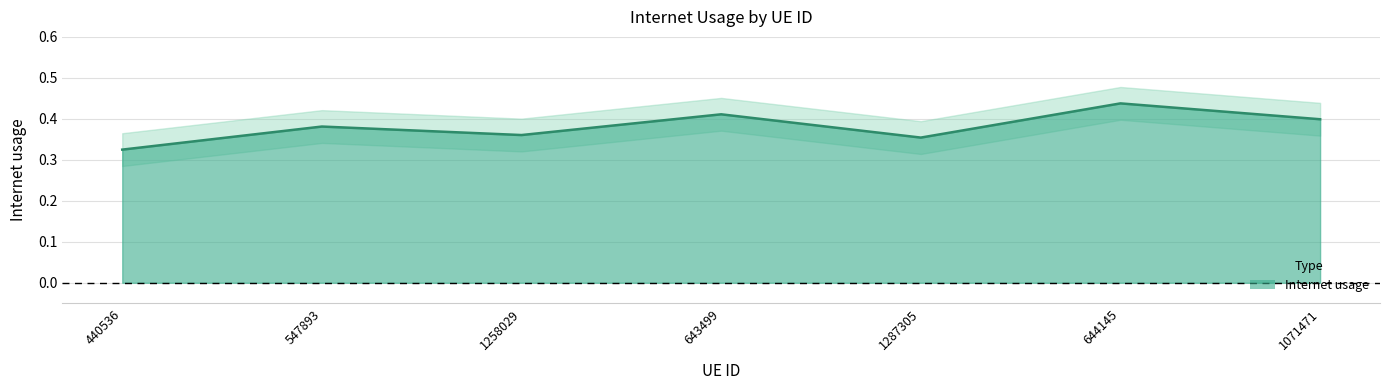

True or false: there are more than 2 points higher than both neighbors.

True